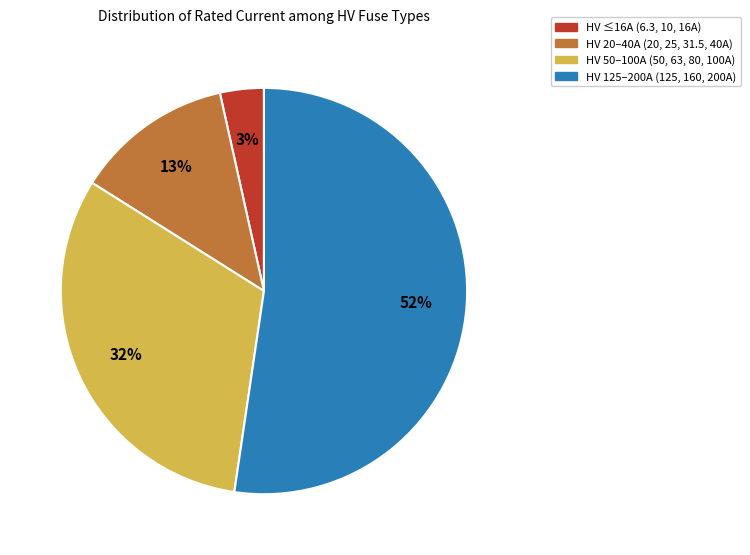

Between HV 20–40A (20, 25, 31.5, 40A) and HV 125–200A (125, 160, 200A), which is larger?

HV 125–200A (125, 160, 200A)